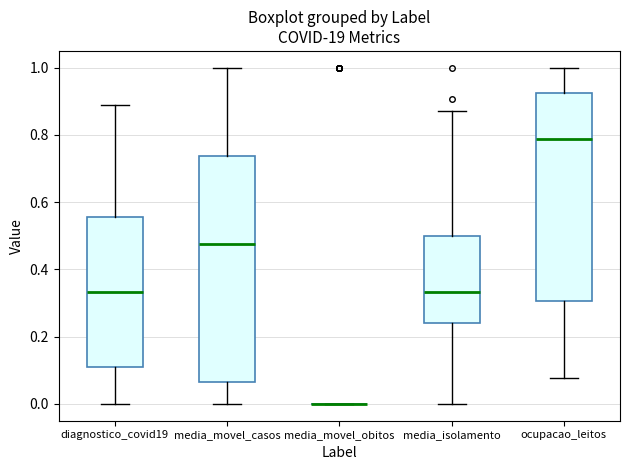

Which box is the tallest, from its lower edge to its upper edge?

media_movel_casos